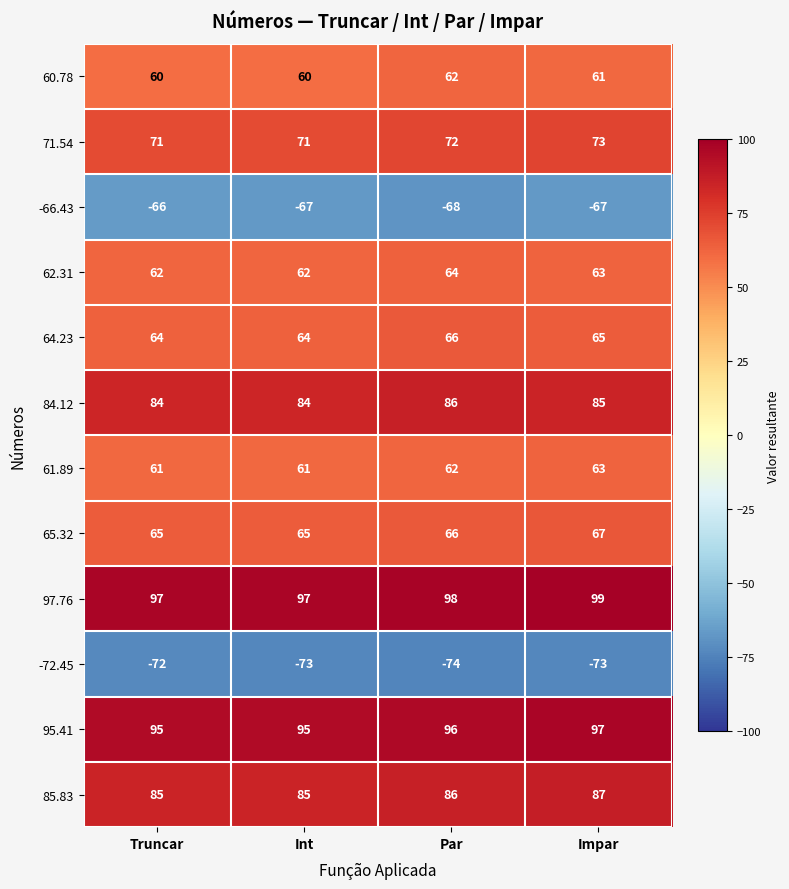

Read the 64.23 value at Int.

64